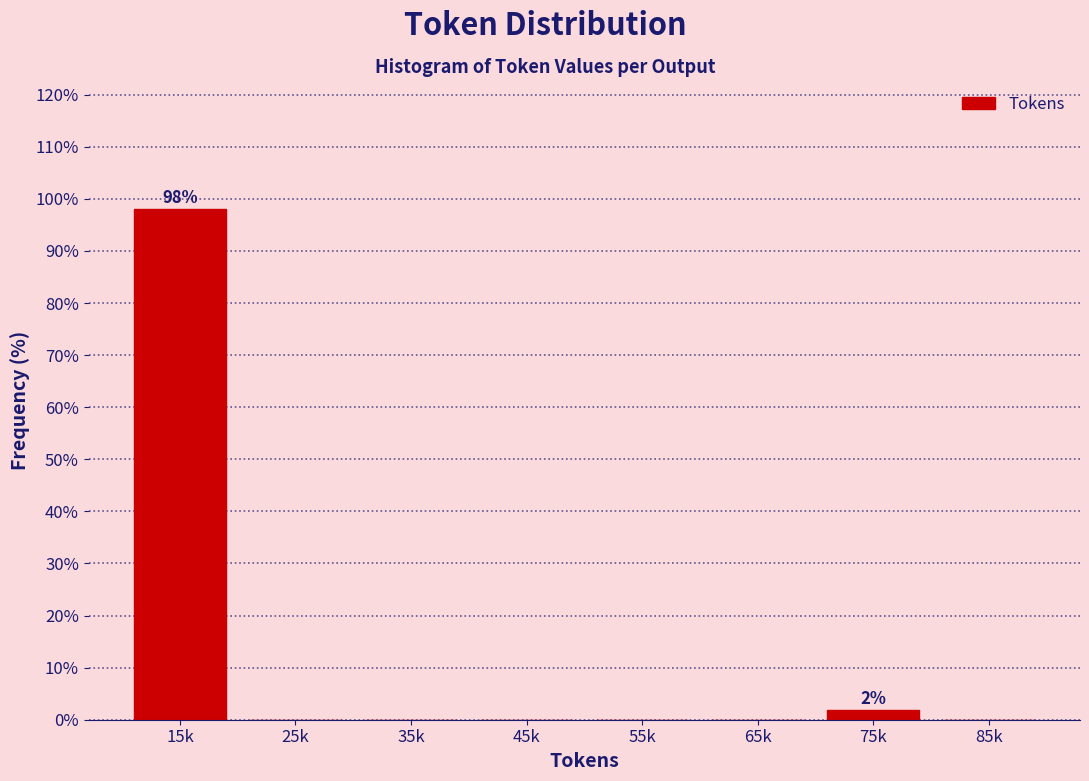

Reading right to left, what are all the values shown in this chart?

85k=0.0	75k=1.9	65k=0.0	55k=0.0	45k=0.0	35k=0.0	25k=0.0	15k=98.1